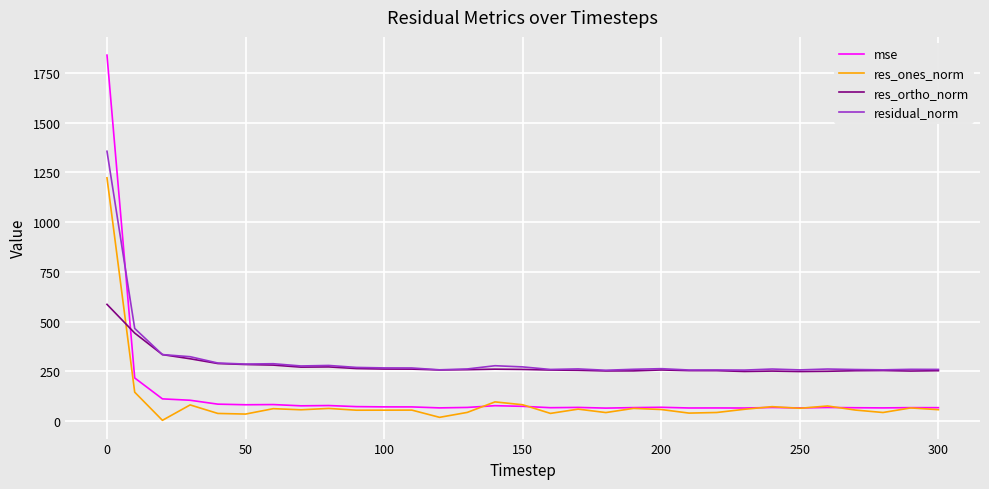

What is the minimum value for res_ortho_norm?

249.1